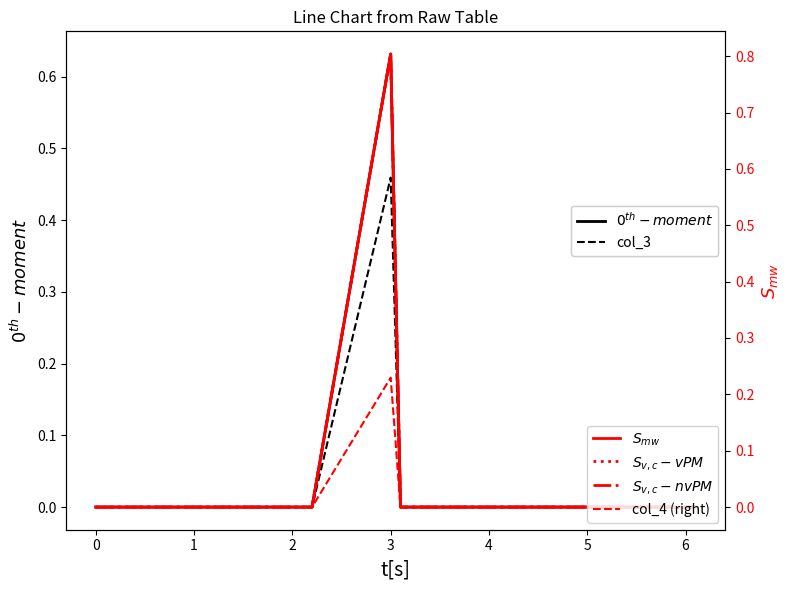

Count the $S_{v,c} - nvPM$ values in the range 0 to 1.

20